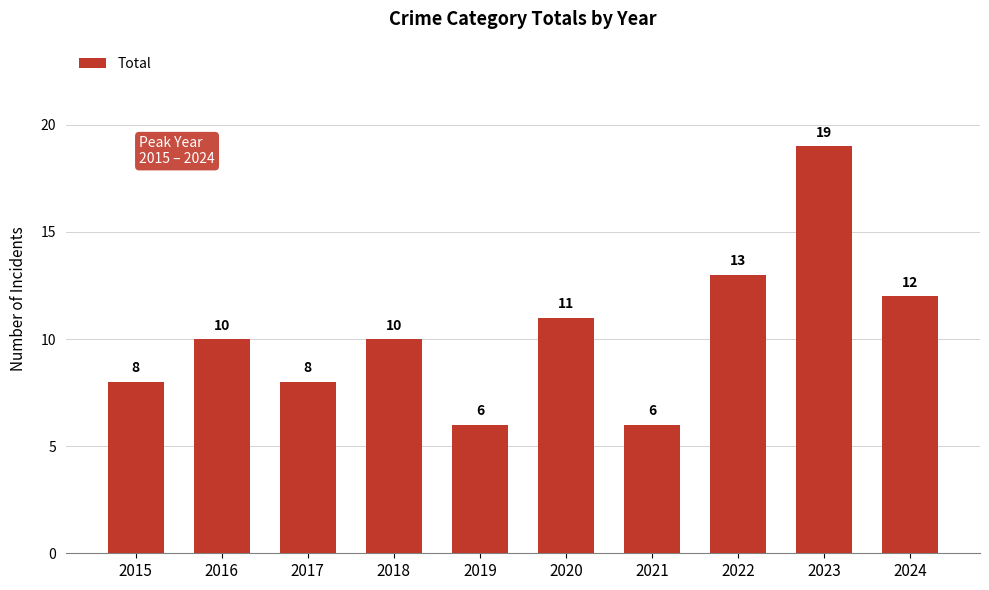

What is the value of the 7th bar from the left?

6